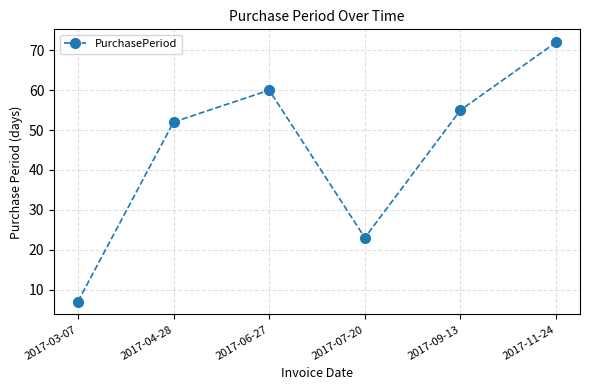

What is the ratio of the value at 2017-11-24 to the value at 2017-07-20?

3.1